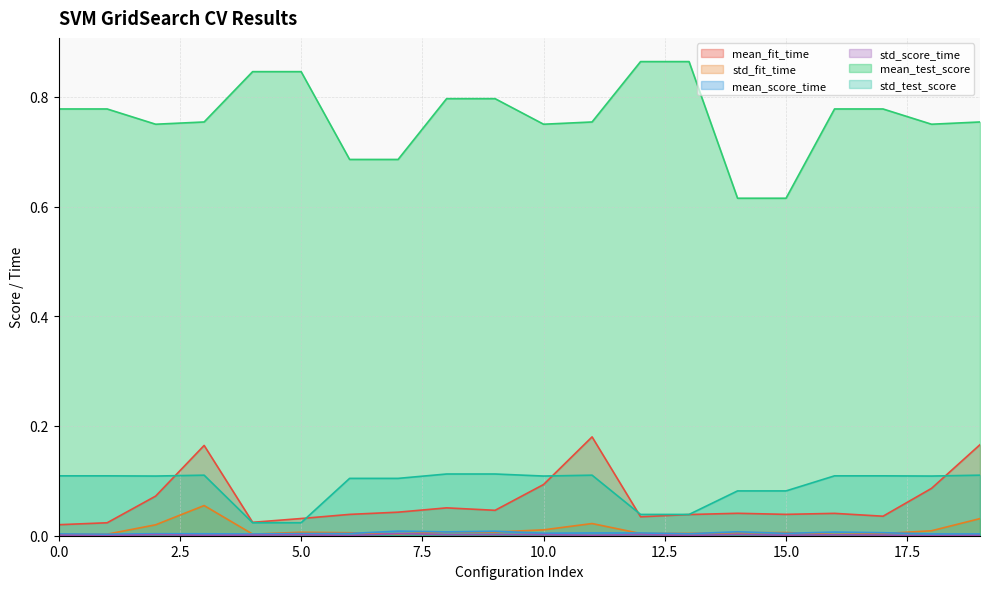

At which category does std_score_time reach its first local valley?

1